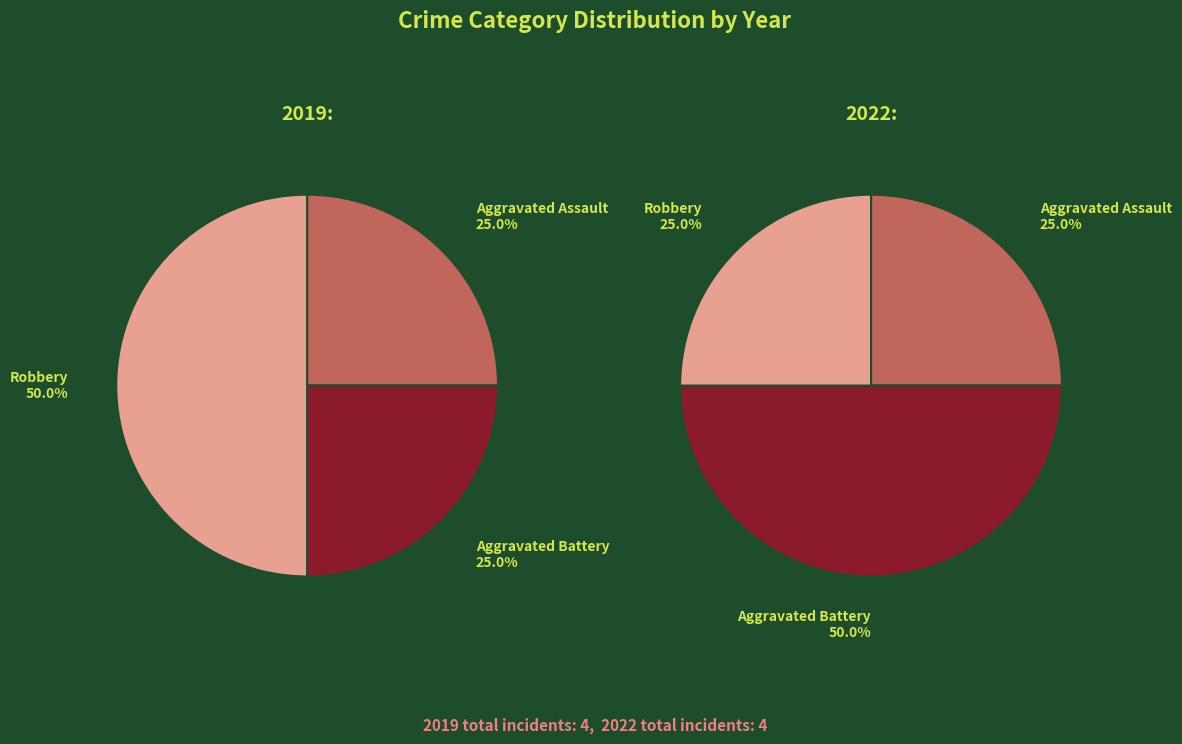

What is the difference between the highest and lowest values at Aggravated Battery?

1